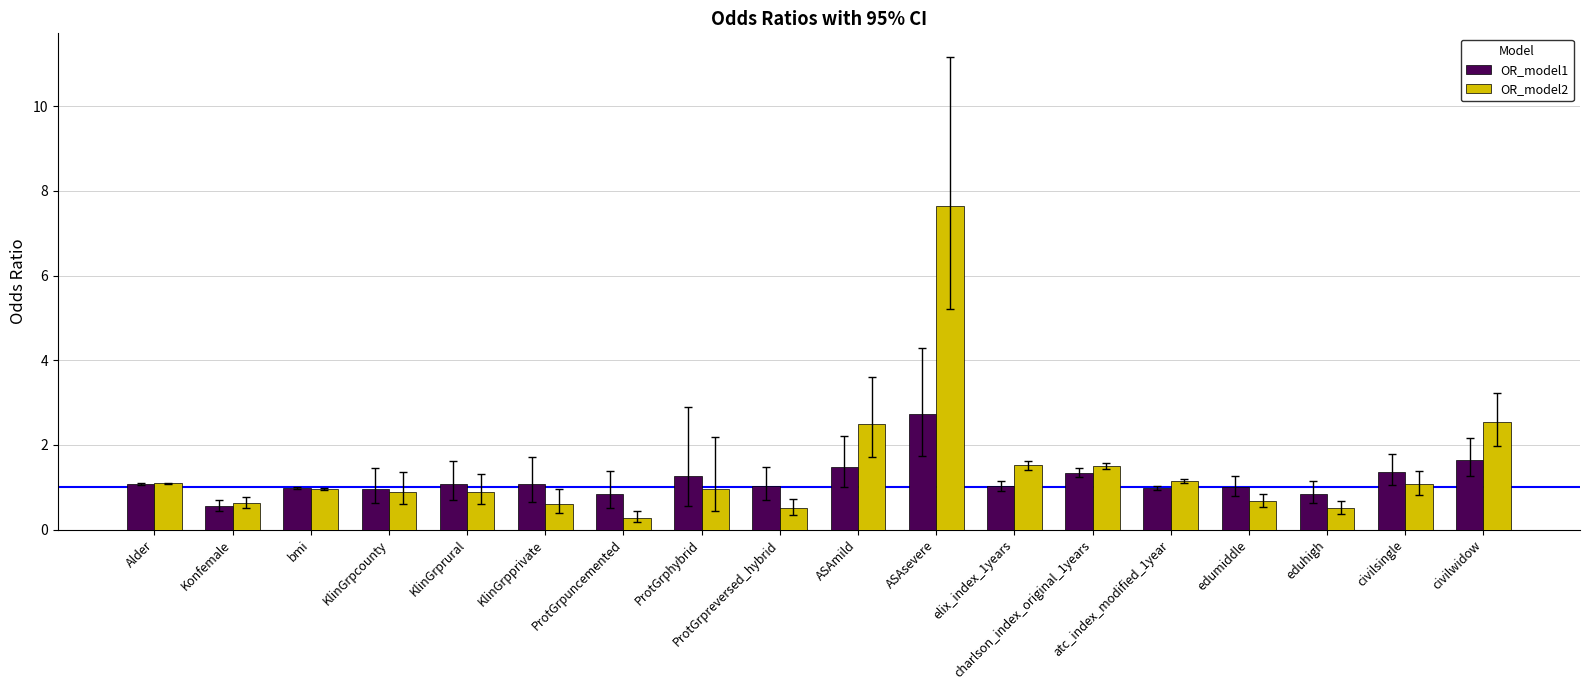

Is the value of OR_model1 at ProtGrpuncemented greater than the value of OR_model2 at bmi?

No